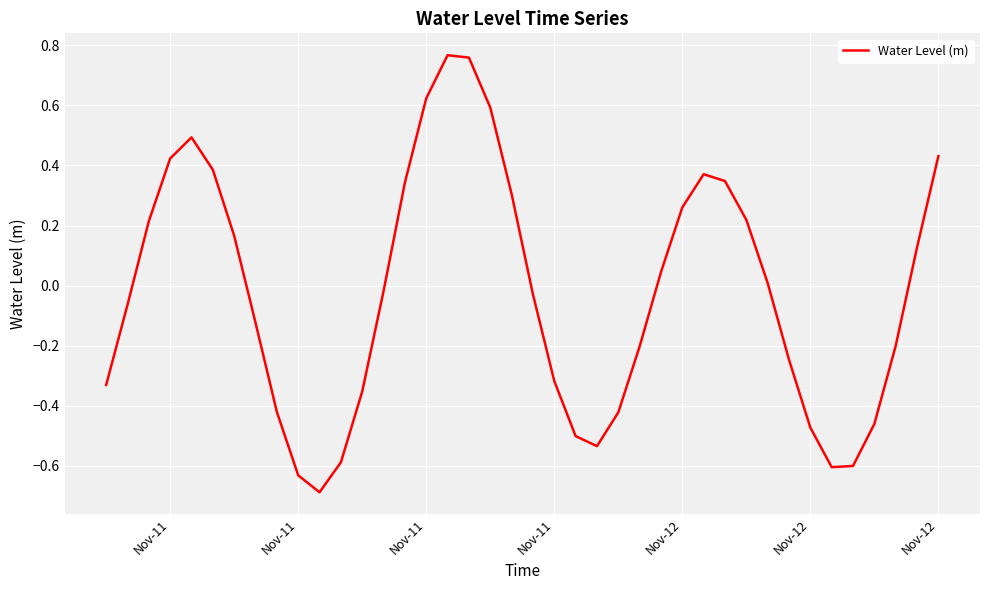

How many categories are shown in the chart?

40